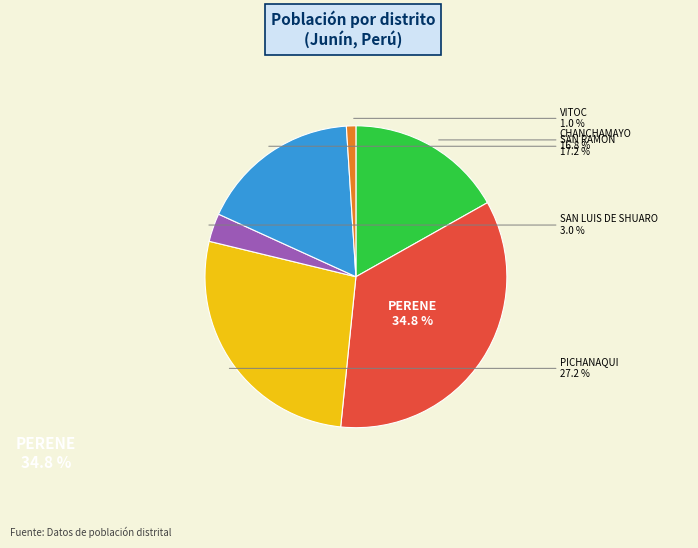

Is there a majority slice in this chart?

No